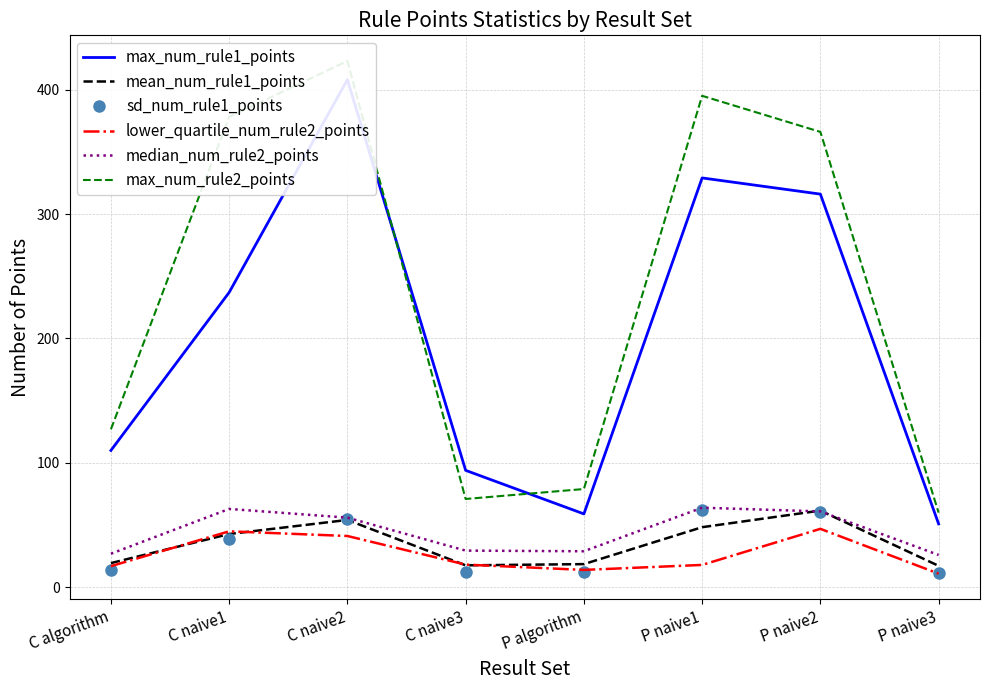

At which label does sd_num_rule1_points first exceed 38?

C naive1